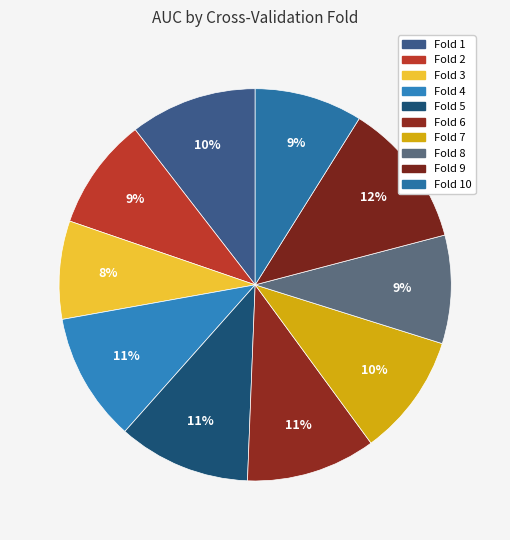

To the nearest percent, what percentage of the pie is Fold 4?

11%